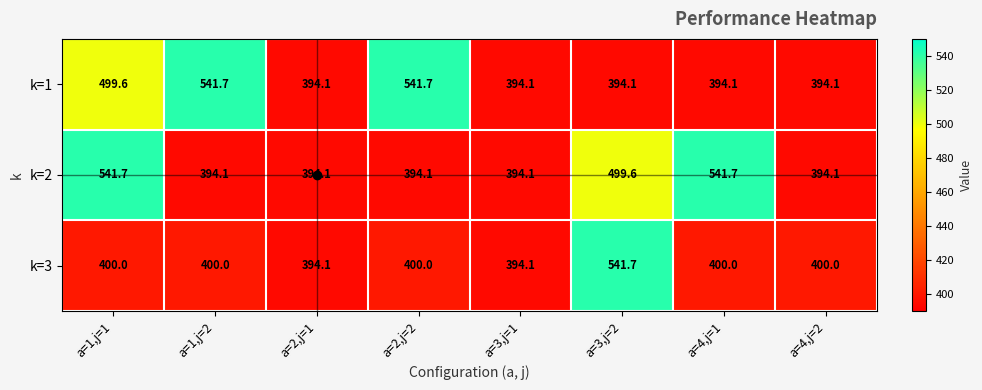

Count the number of categories in the chart.

8